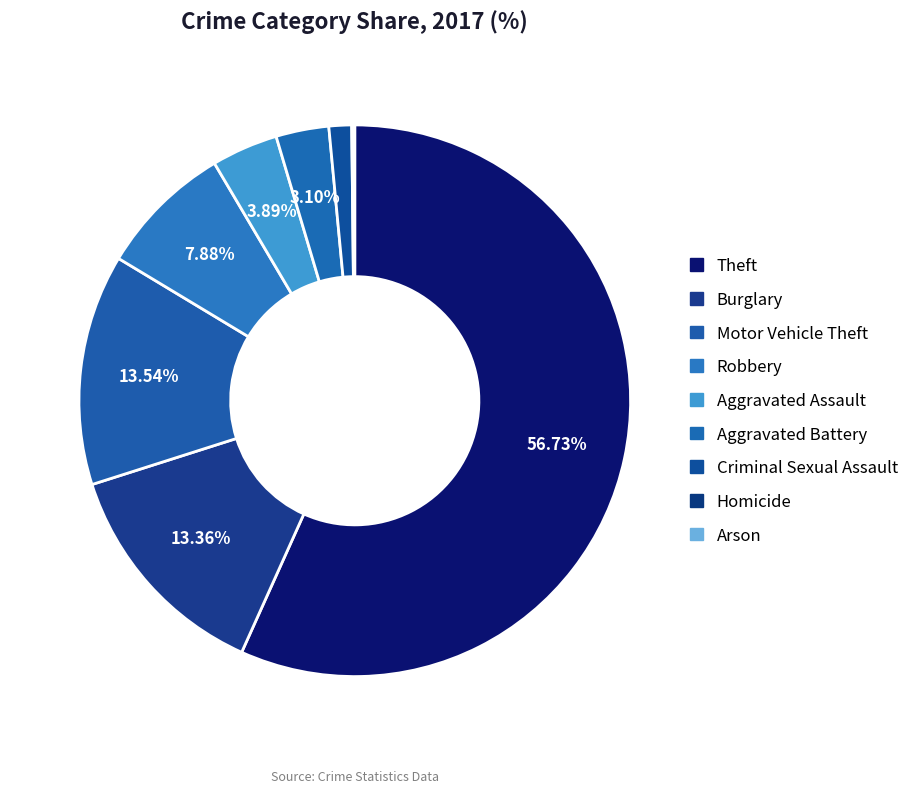

Rank the categories by value from lowest to highest.

Homicide, Arson, Criminal Sexual Assault, Aggravated Battery, Aggravated Assault, Robbery, Burglary, Motor Vehicle Theft, Theft